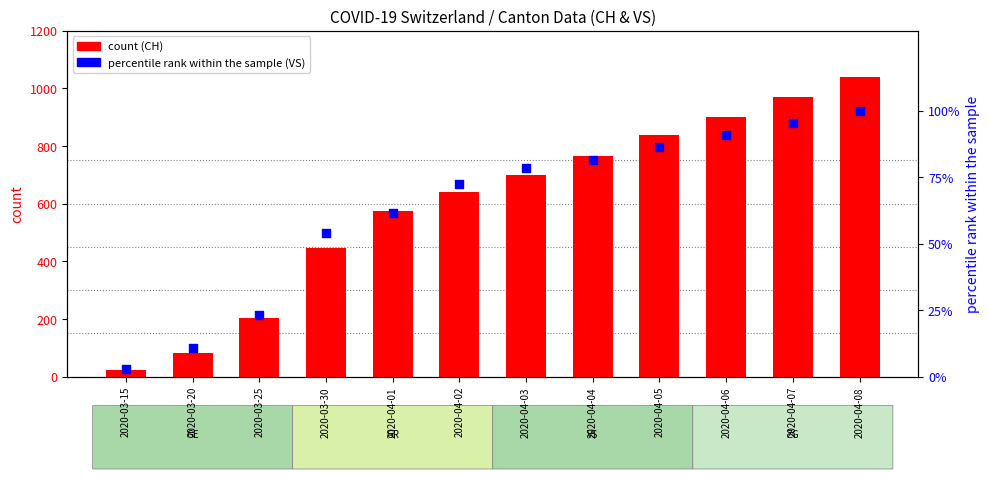

At how many categories does at least one series exceed 284?

9